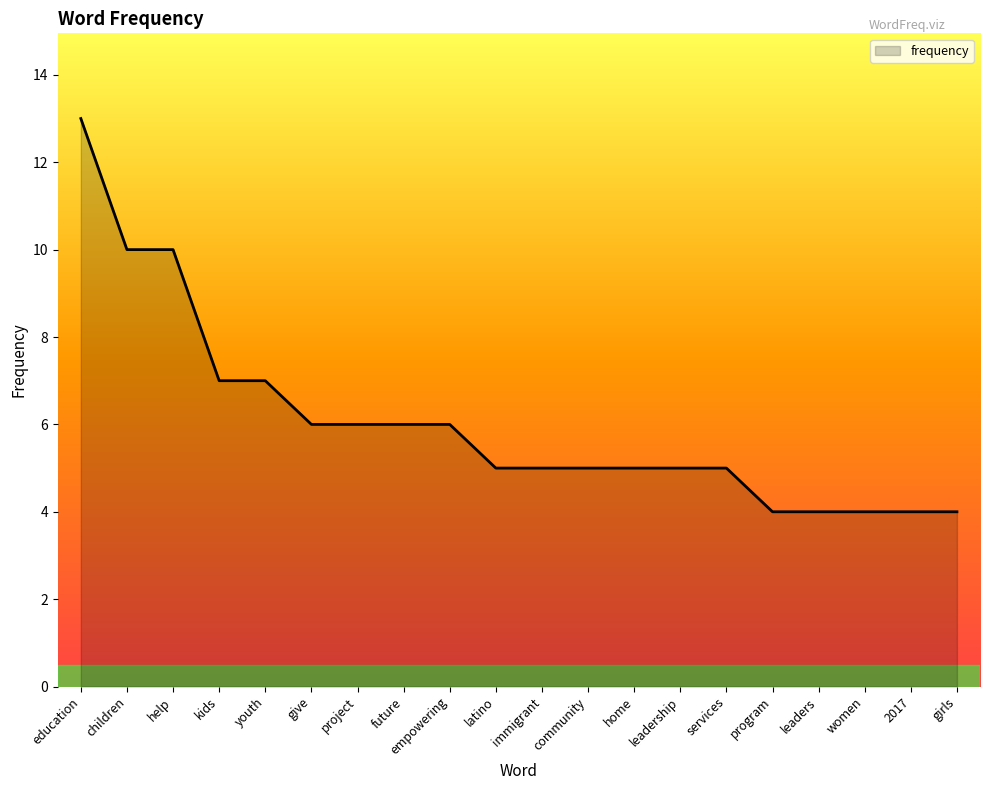

What is the difference between the maximum and minimum values?

9